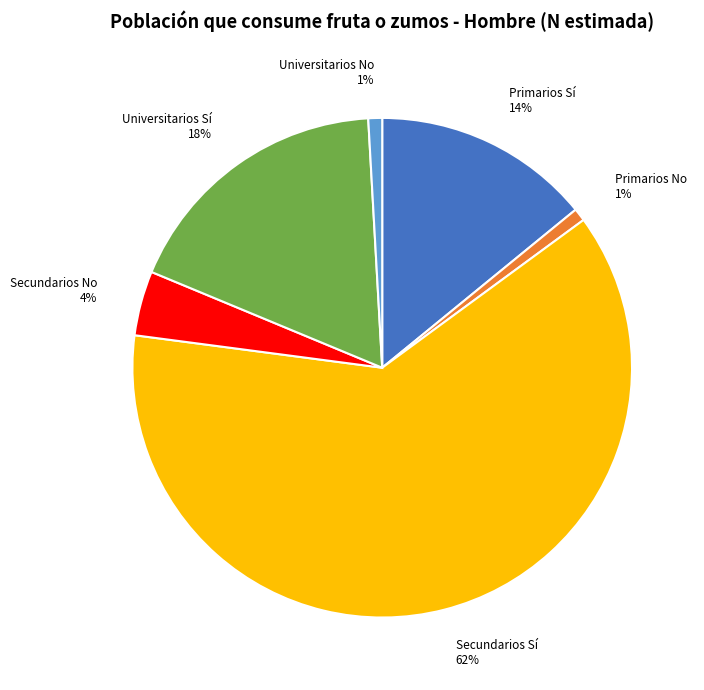

Do Secundarios Sí 62% and Secundarios No 4% together represent more than half of the pie?

Yes